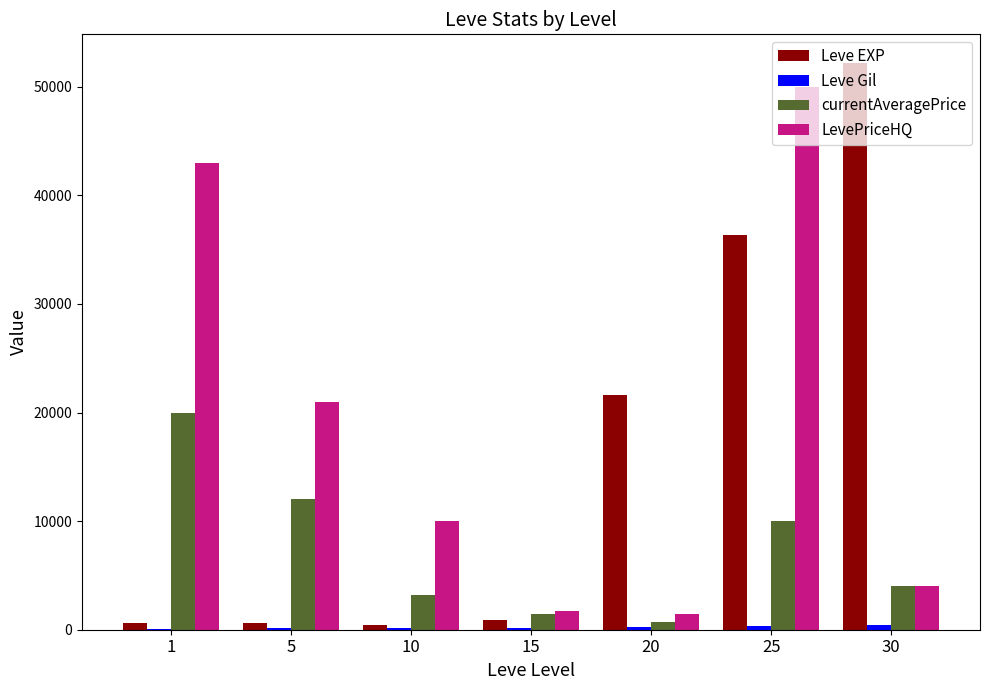

What is the sum of all Leve EXP values?

112840